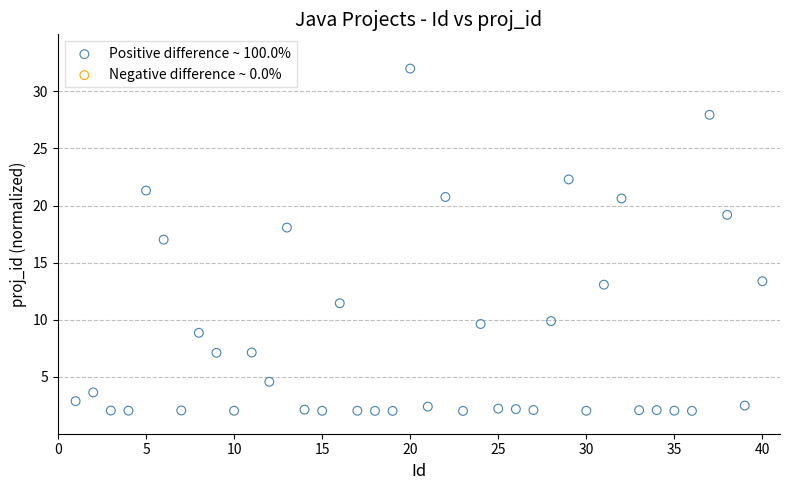

What is the range of Y values (max minus min)?

30.0